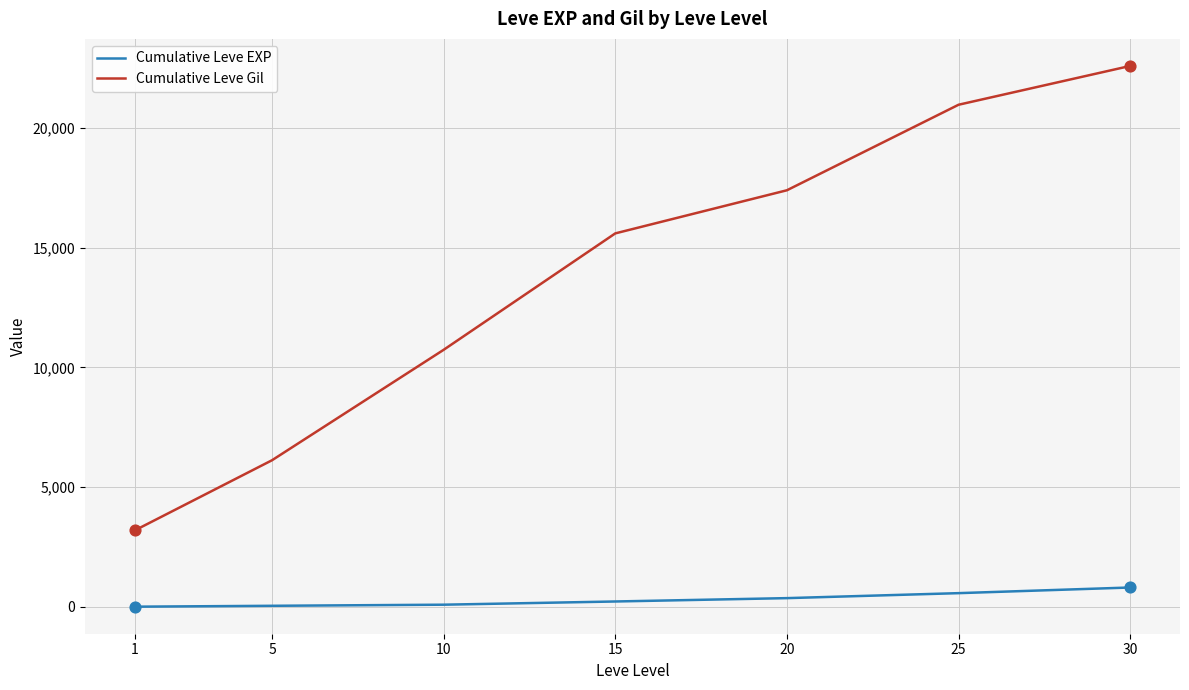

Which series changed the most between 10 and 25?

Cumulative Leve Gil